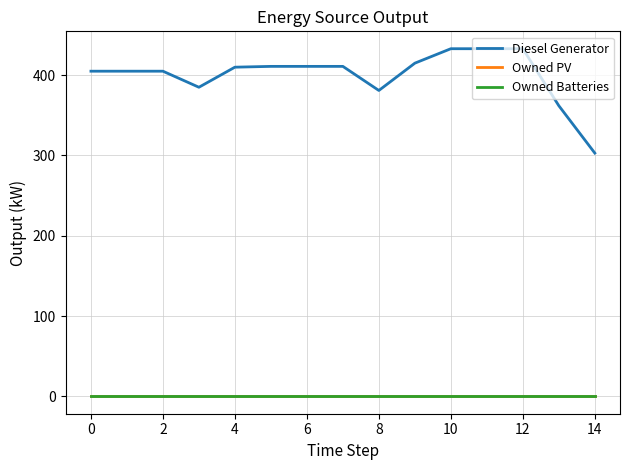

Does the chart have visible grid lines?

Yes